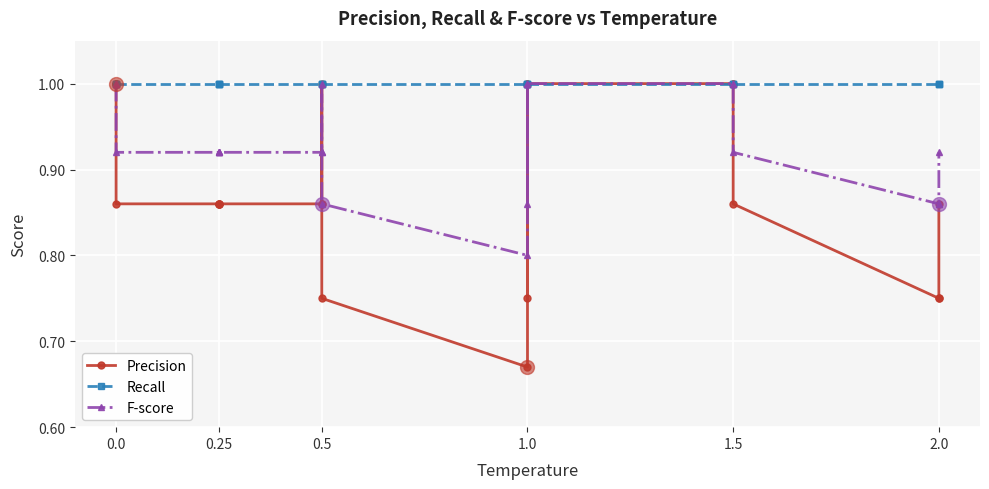

What is the difference between the Precision values at 0.5 and 0.0?

0.1